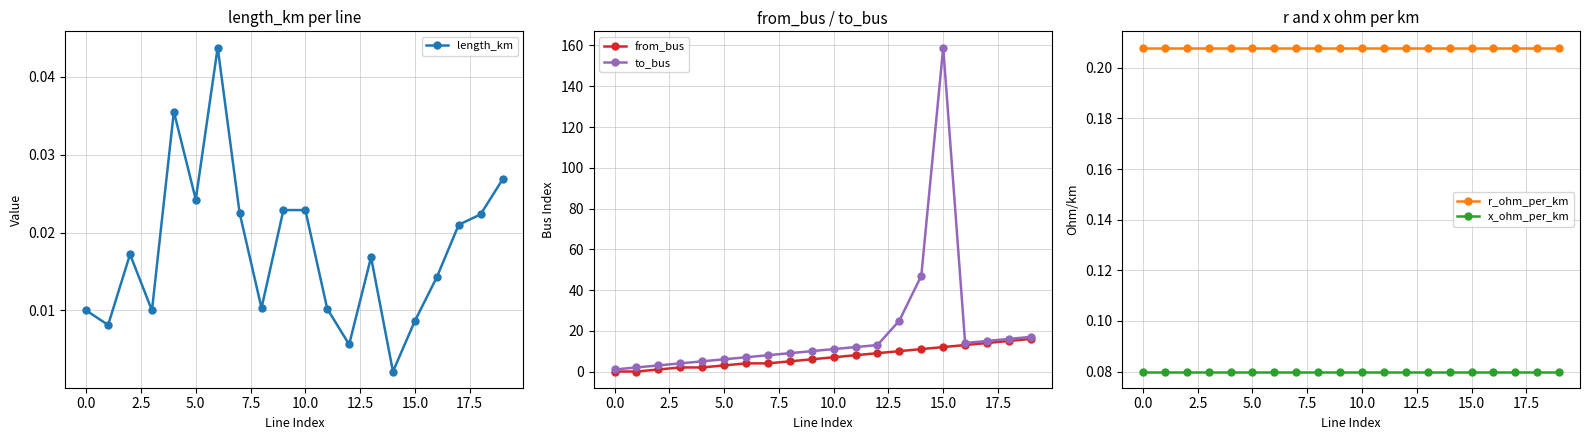

True or false: length_km has more than 1 points higher than both neighbors.

True